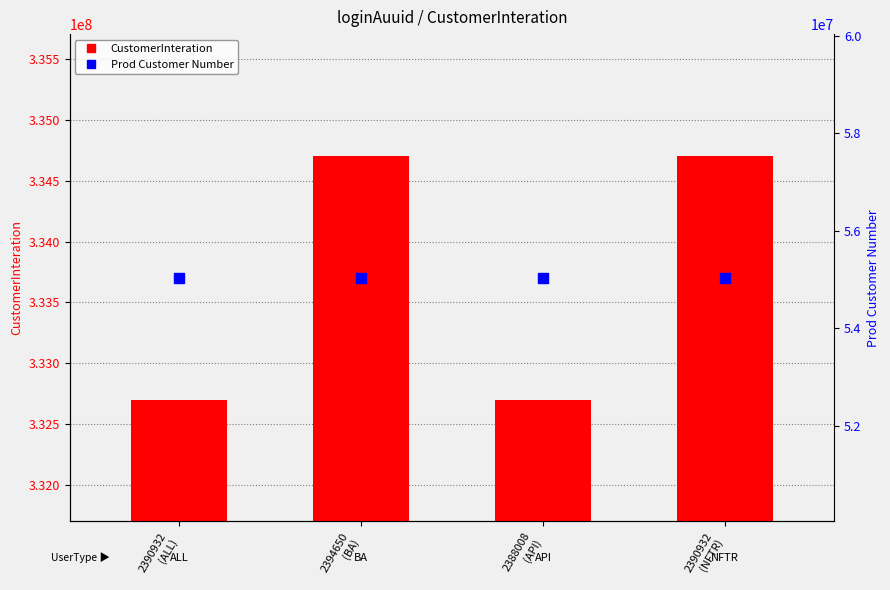

Is the value of Prod Customer Number at 2390932
(ALL) greater than the value of CustomerInteration at 2394650
(BA)?

No